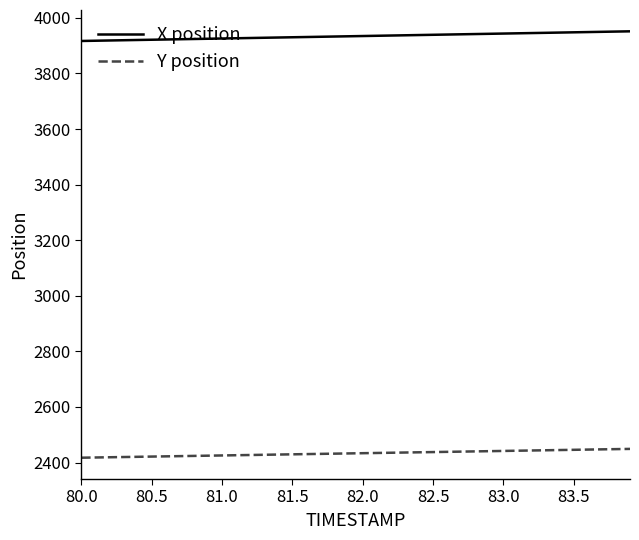

What is the minimum value for Y position?

2417.6